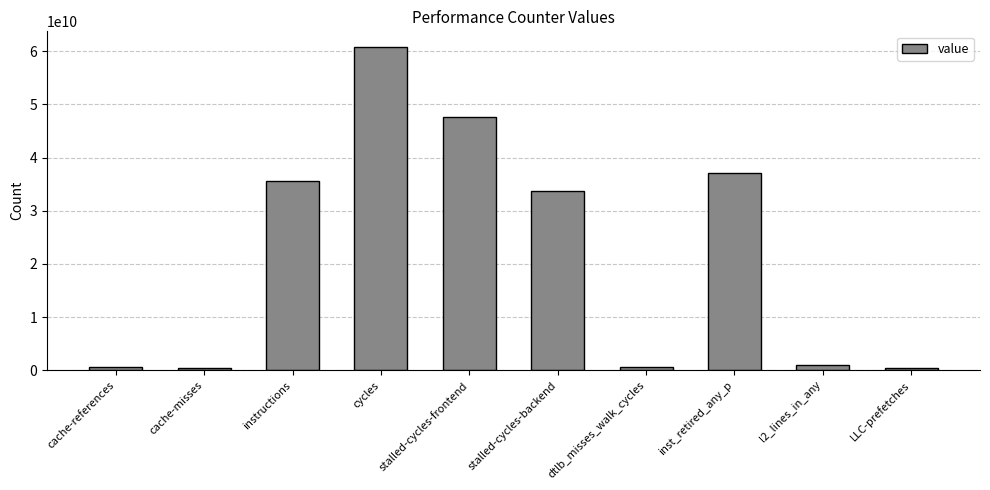

What is the sum of the values at stalled-cycles-backend and LLC-prefetches?

34048616977